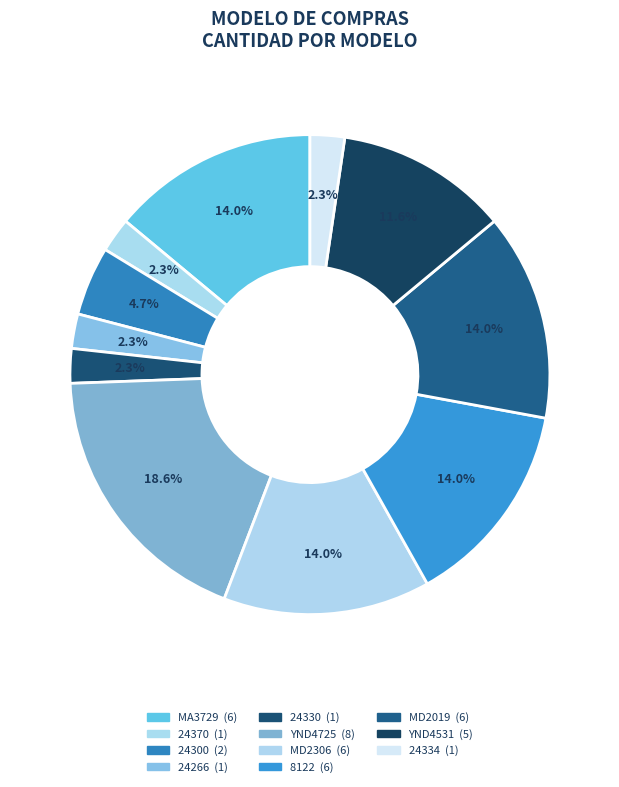

Which category has the smallest portion of the pie?

24370